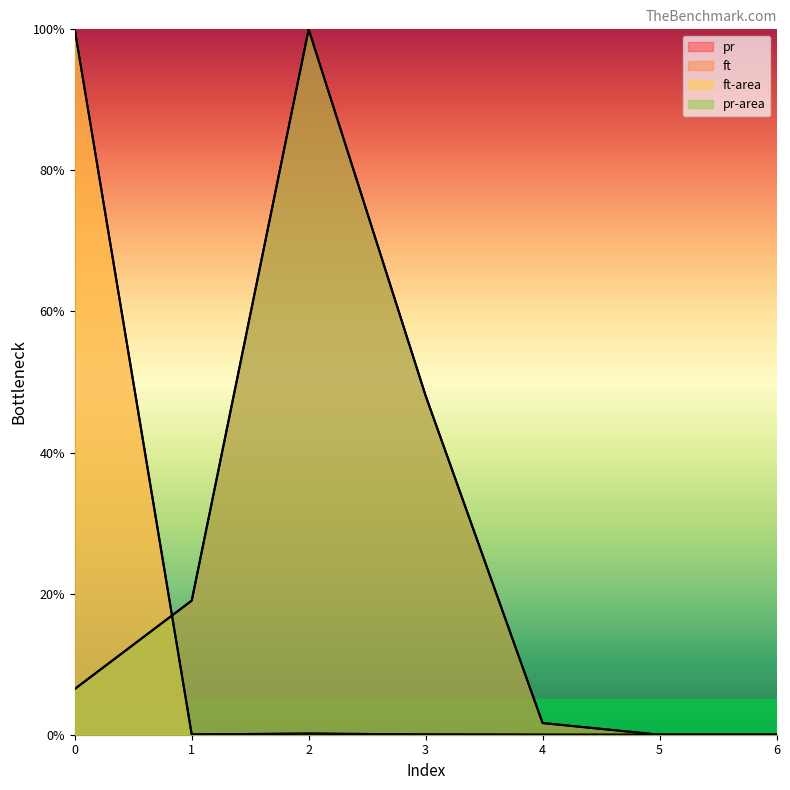

What is the difference between the ft-area values at 3 and 0?

100.0